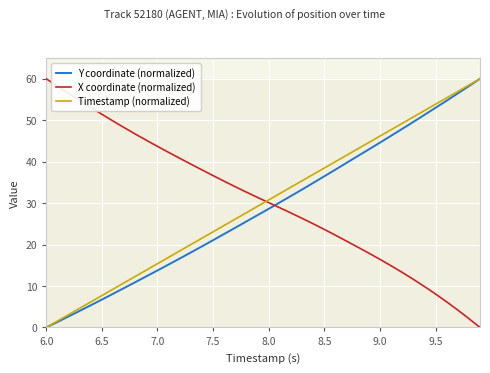

The value of X coordinate (normalized) at 7.0 is 43.7. True or false?

True